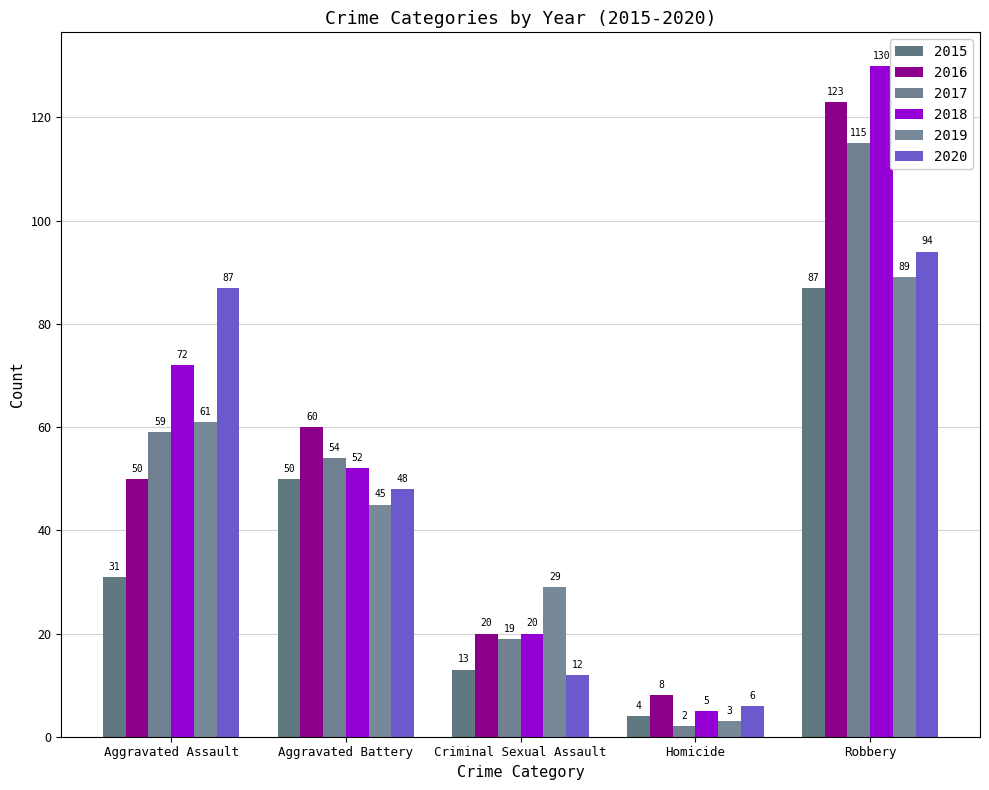

How many categories are shown in the chart?

5